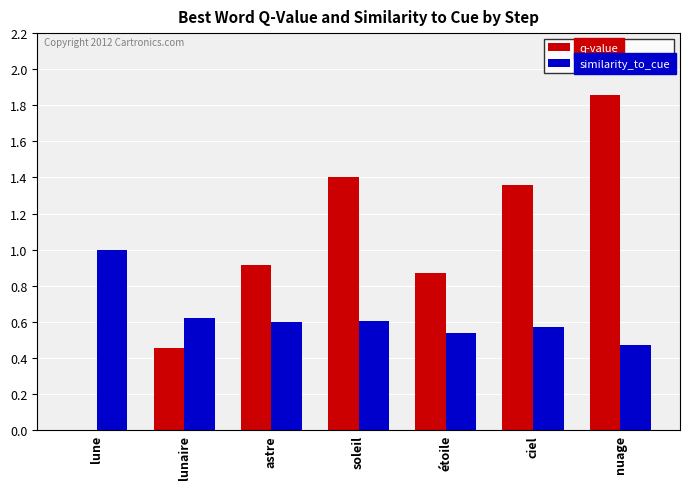

Where is similarity_to_cue nearest to the value 0?

nuage